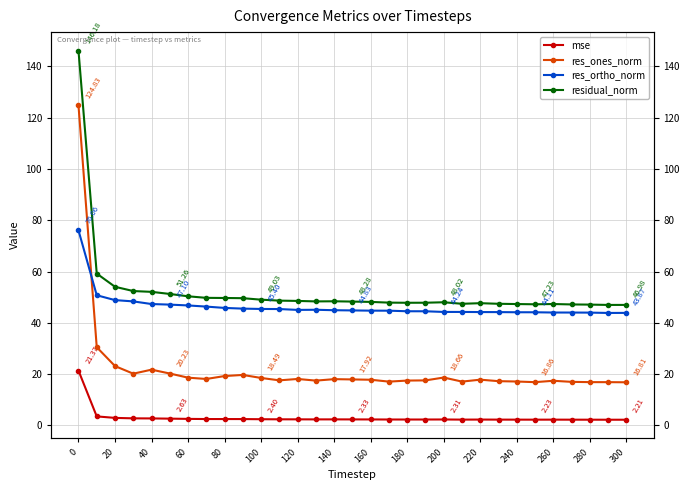

True or false: res_ortho_norm and res_ones_norm cross at least once.

True